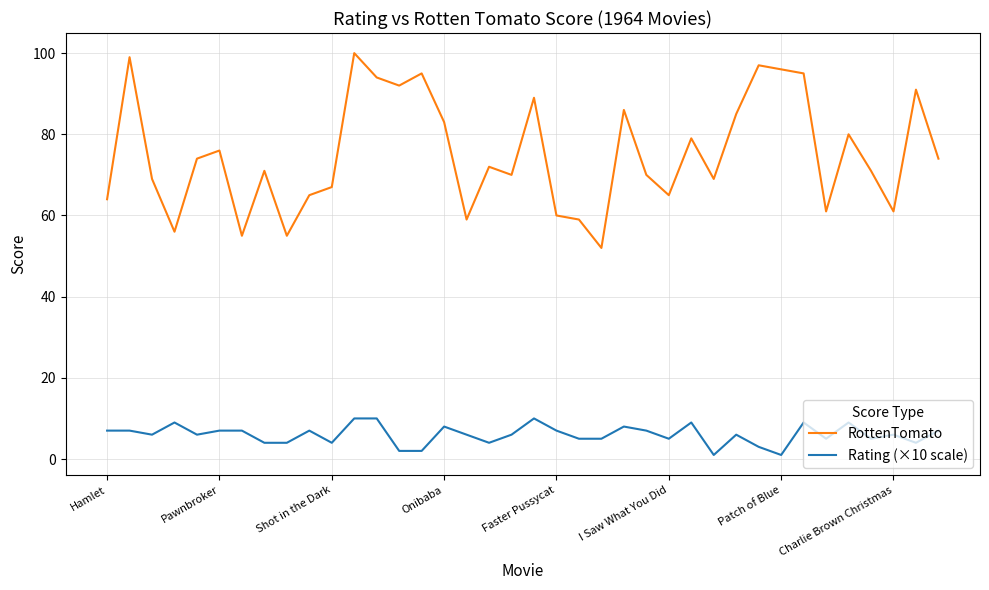

True or false: RottenTomato and Rating (×10 scale) intersect in this chart.

False